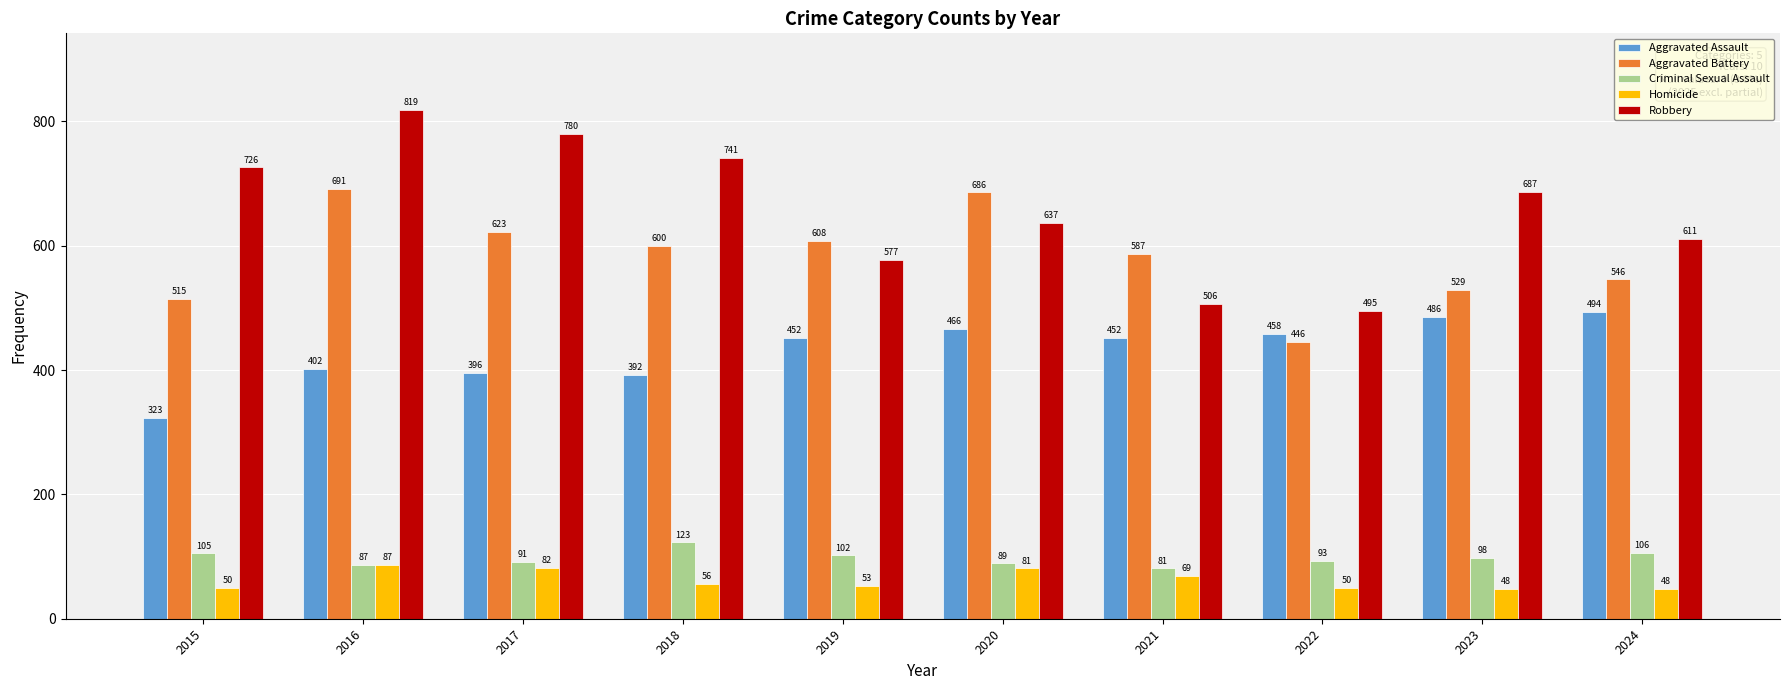

What is the difference between the highest and lowest values at 2018?

685